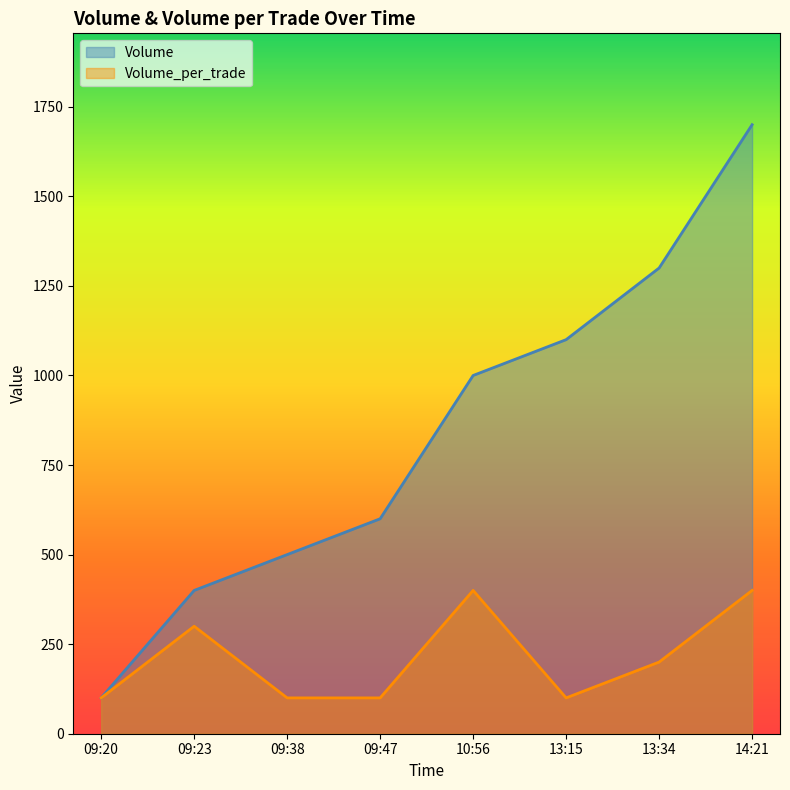

Which category has the highest value across all series?

14:21